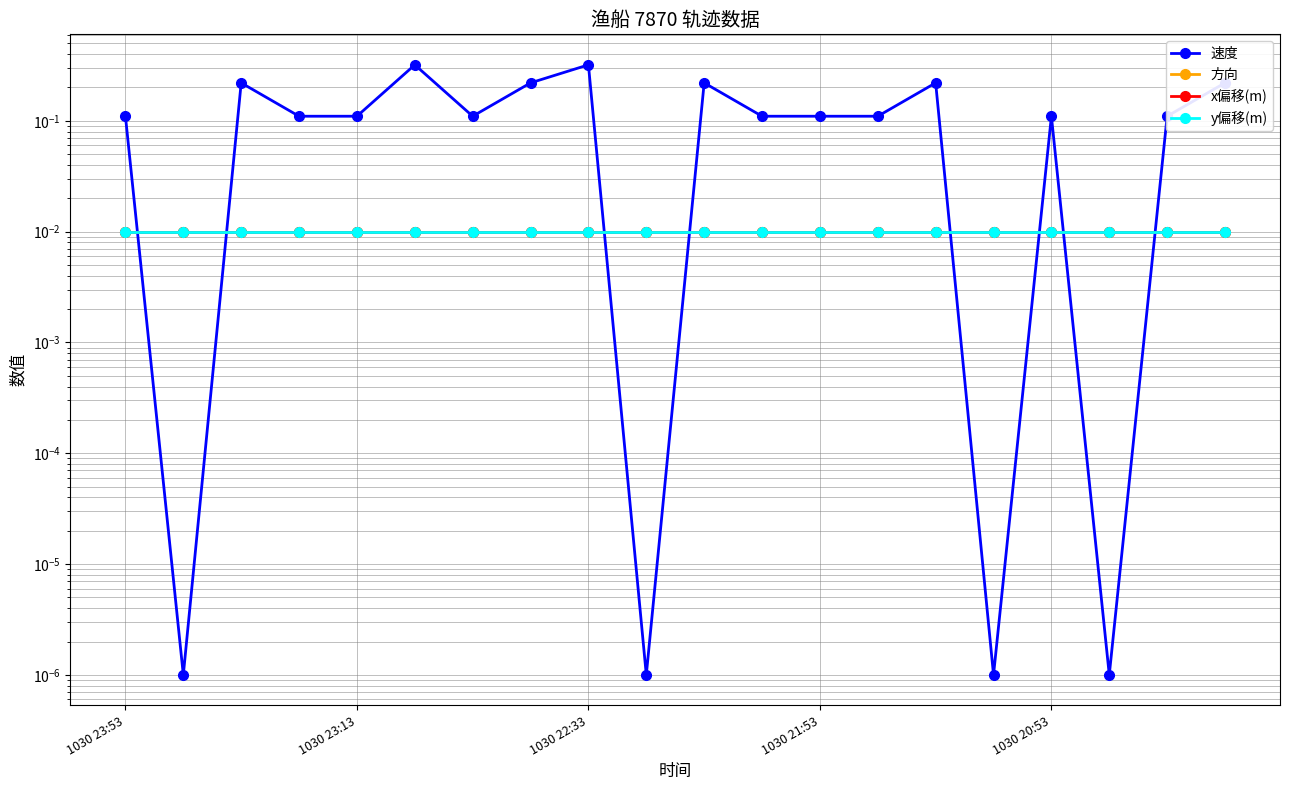

At which category does the chart reach its peak across all series?

5